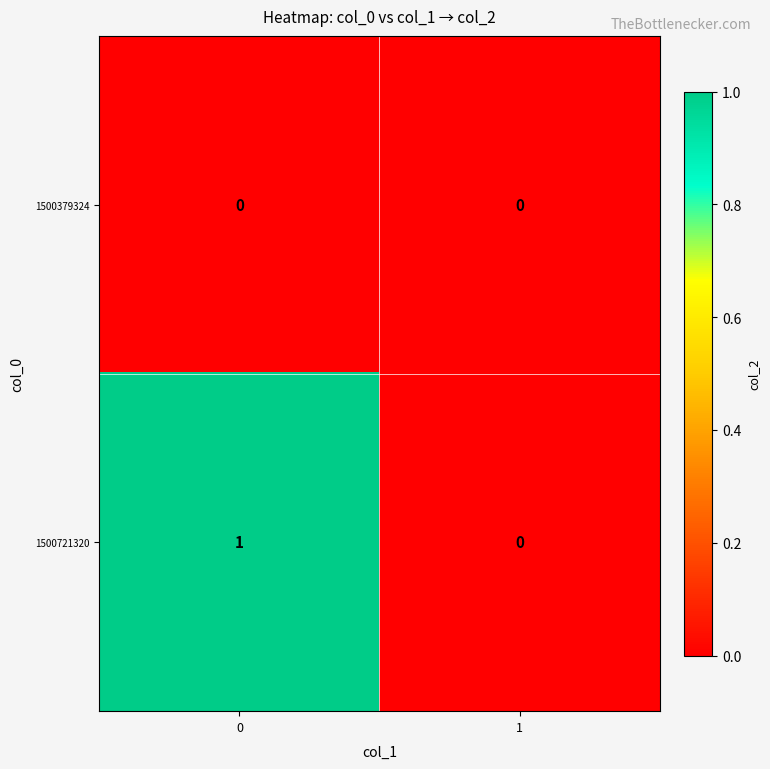

How many categories are shown in the chart?

2